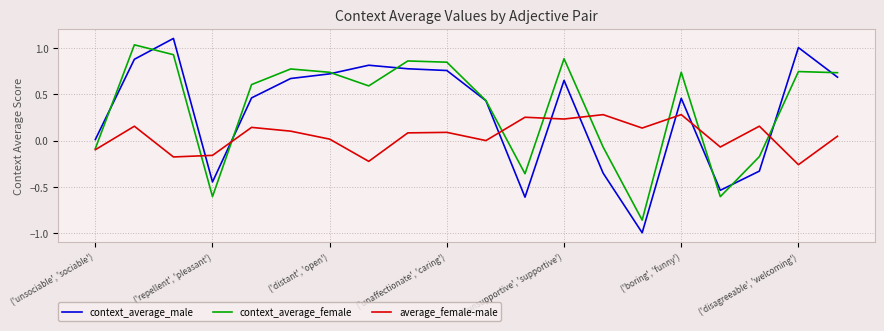

How many intersections are there between context_average_male and average_female-male?

8